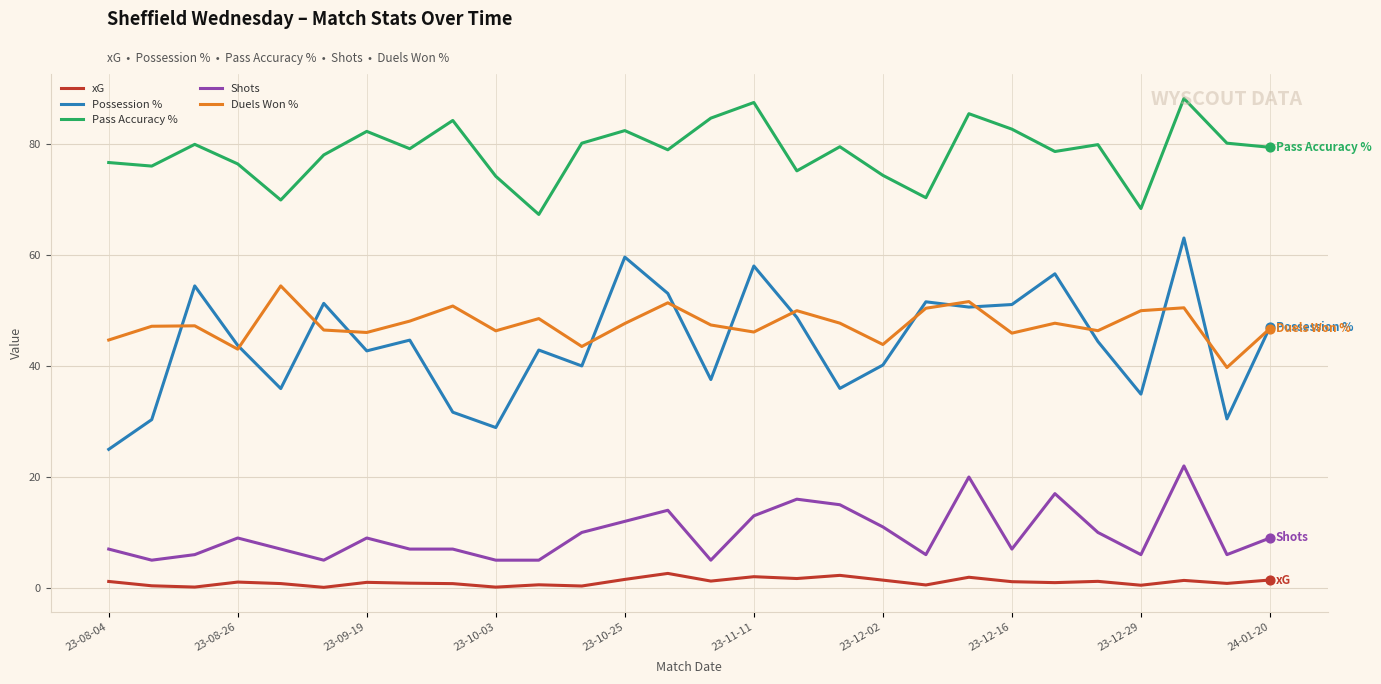

Which series has the largest total across all categories?

Pass Accuracy %